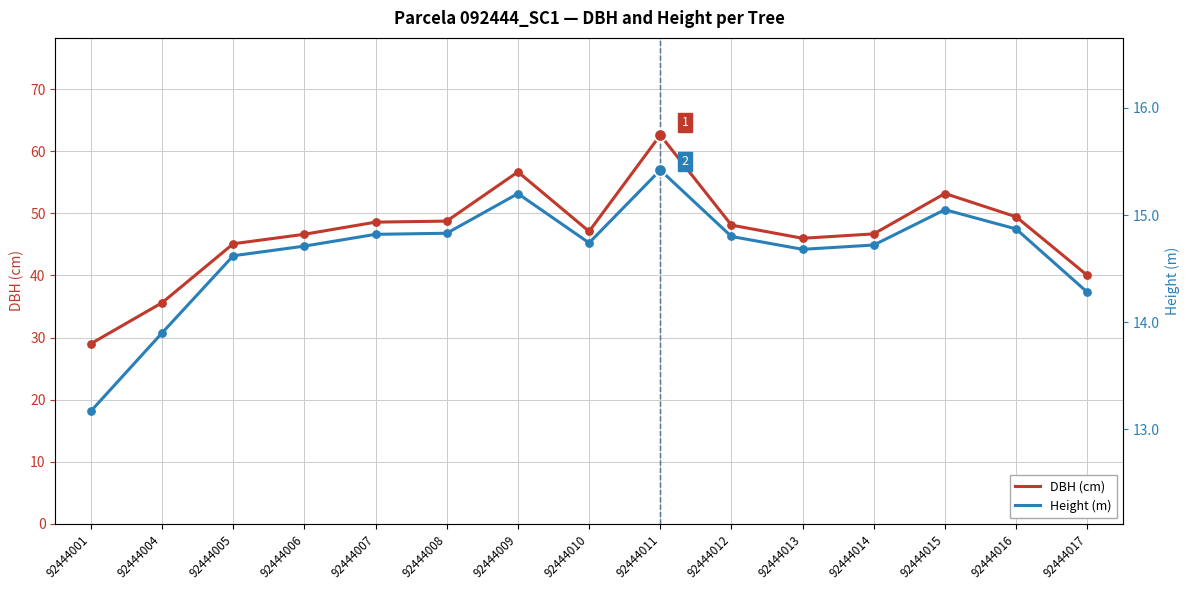

What are all the series names shown in the legend?

DBH (cm), Height (m)